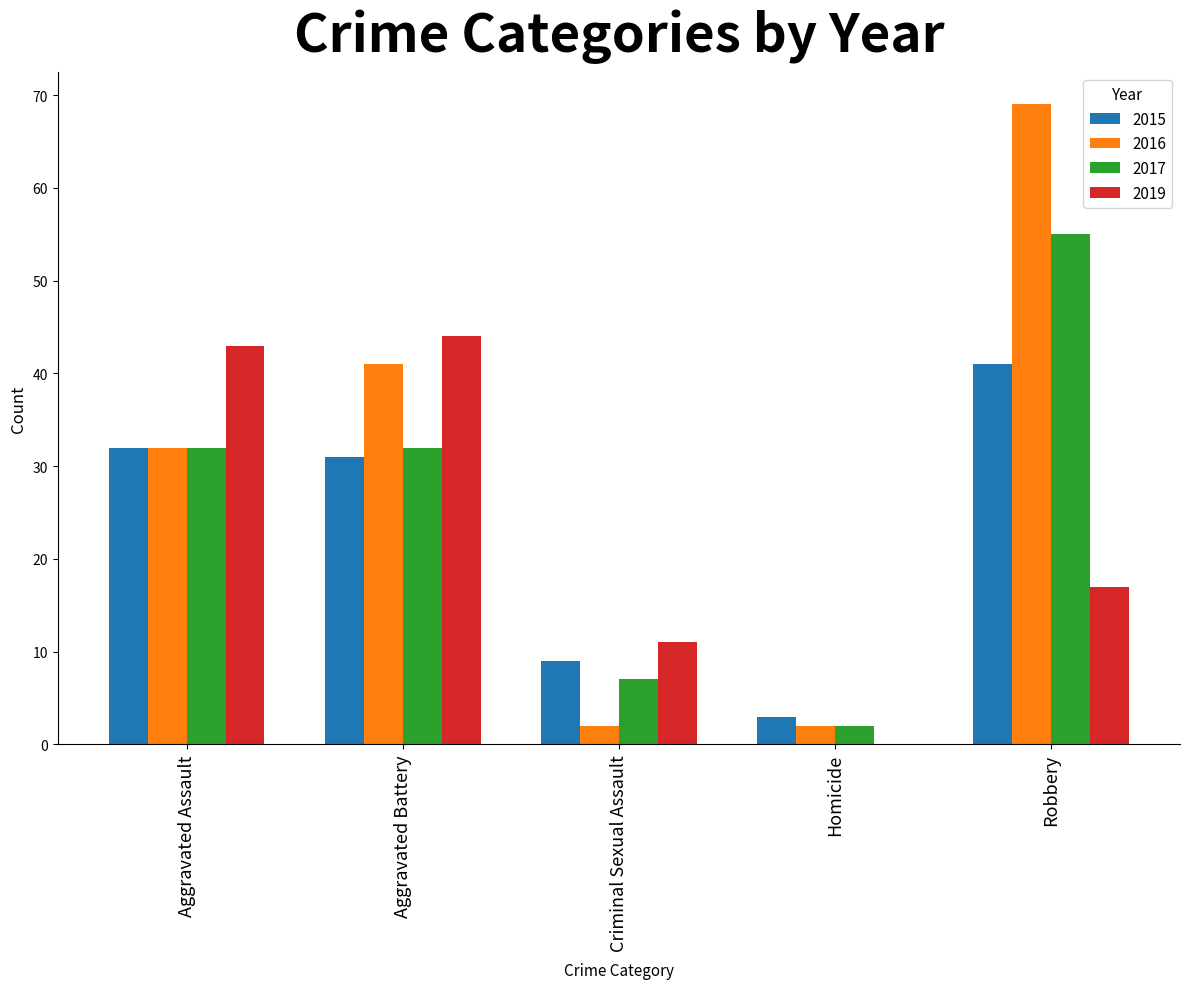

Is the value of 2015 at Robbery greater than the value of 2019 at Aggravated Assault?

No